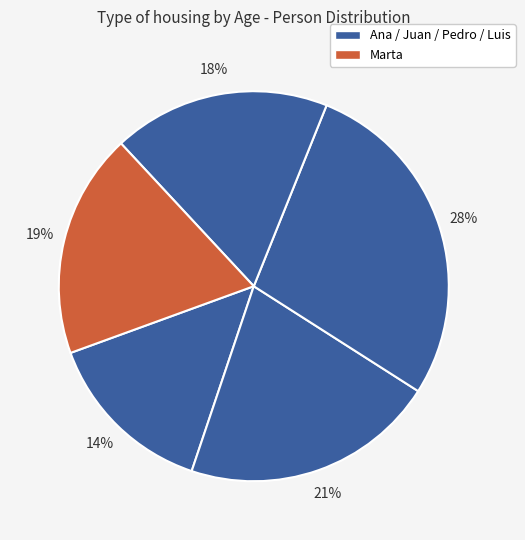

To the nearest percent, what is the average slice percentage?

20%